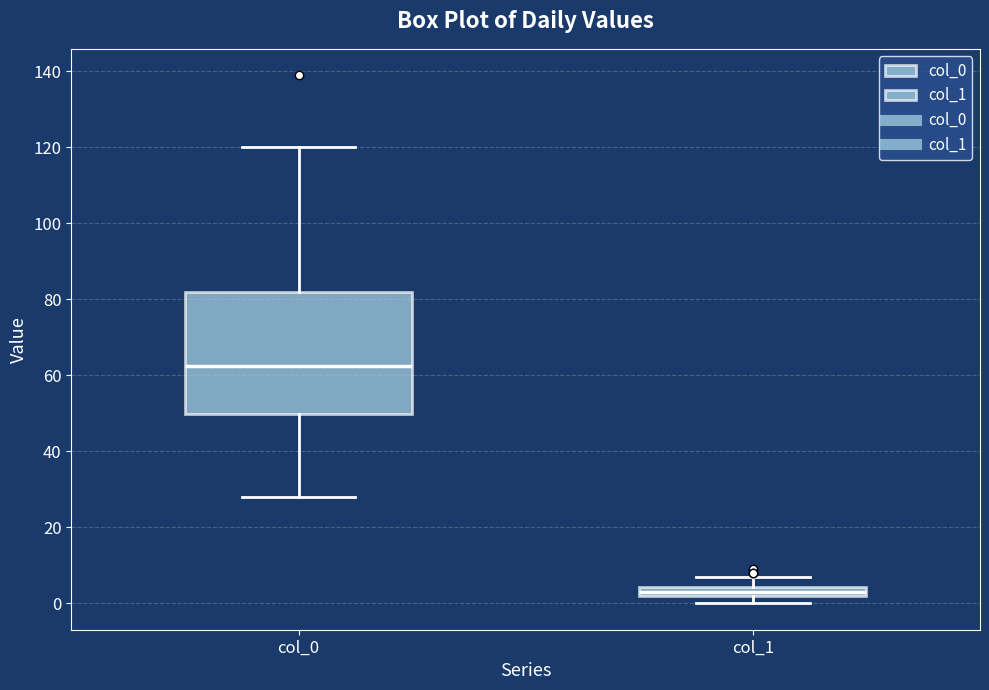

Which box has the lowest median line?

col_1